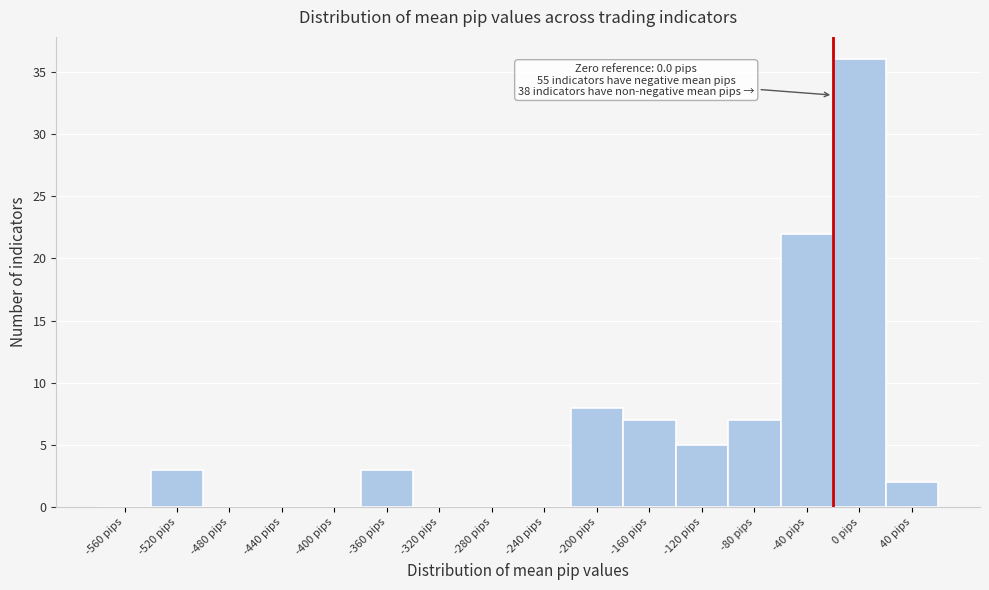

Reading right to left, transcribe all the data shown in this chart.

40 pips=2	0 pips=36	-40 pips=22	-80 pips=7	-120 pips=5	-160 pips=7	-200 pips=8	-240 pips=0	-280 pips=0	-320 pips=0	-360 pips=3	-400 pips=0	-440 pips=0	-480 pips=0	-520 pips=3	-560 pips=0